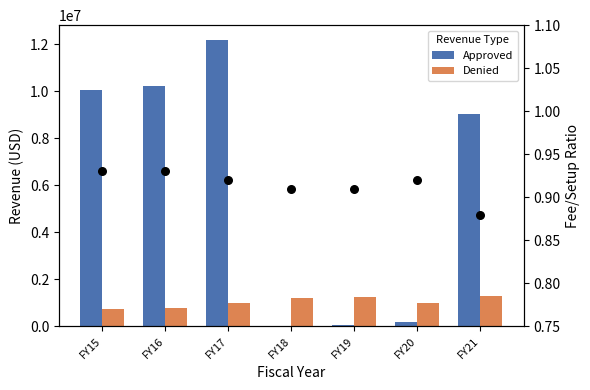

Which series contains the highest Y value?

Approved